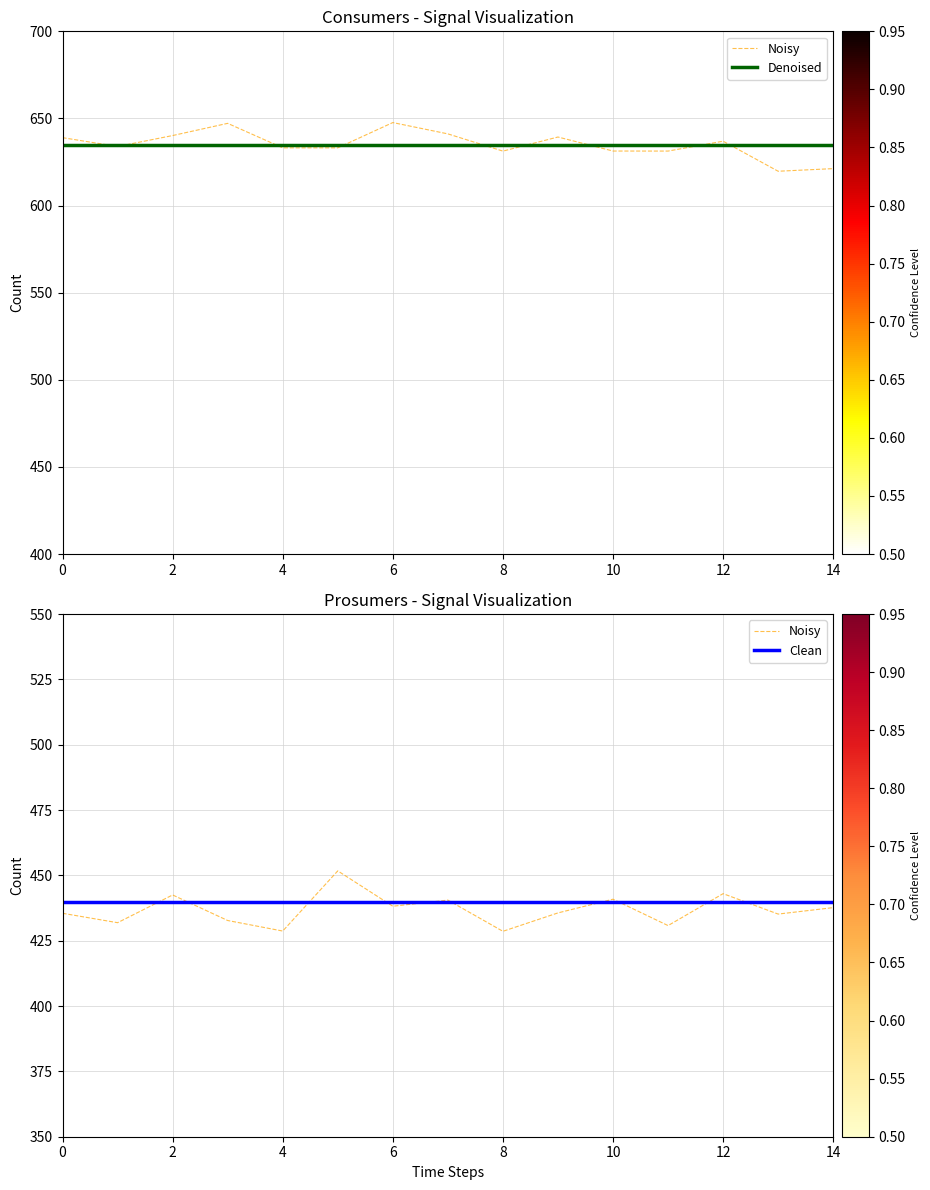

Which category has the lowest value across all series?

8